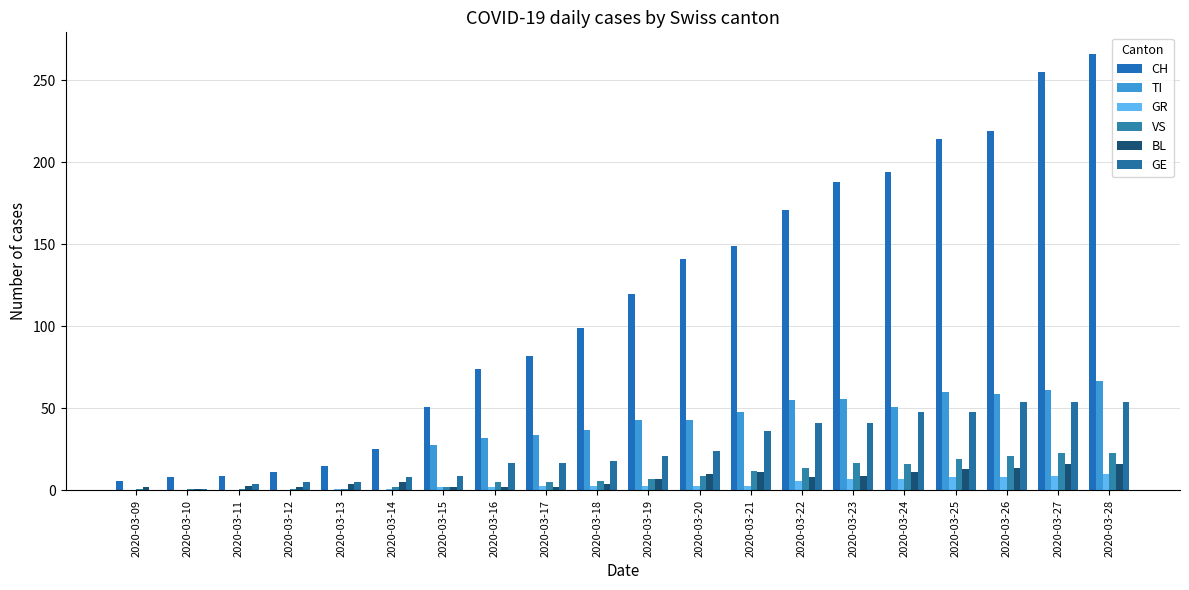

True or false: CH has a value of 269 at 2020-03-23.

False